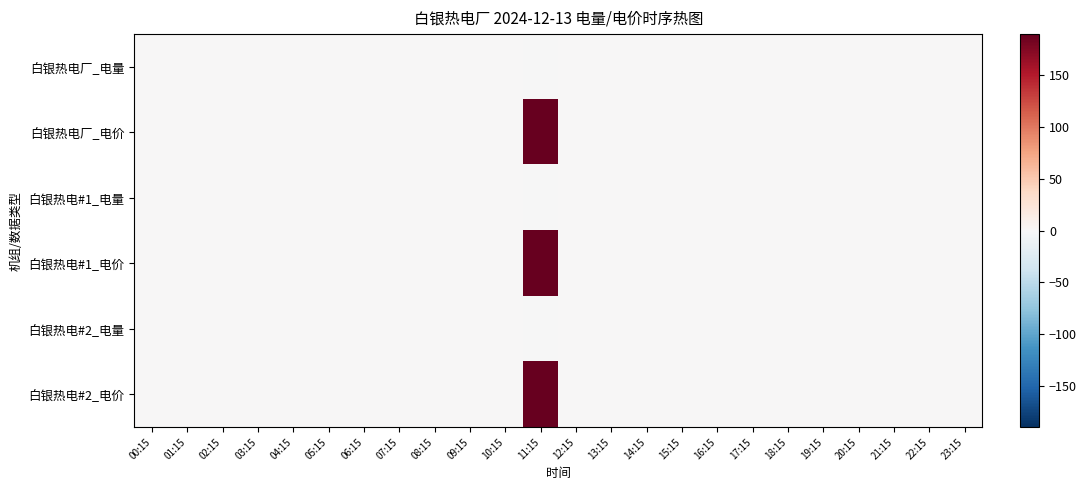

Between 11:15 and 20:15, which is larger?

20:15